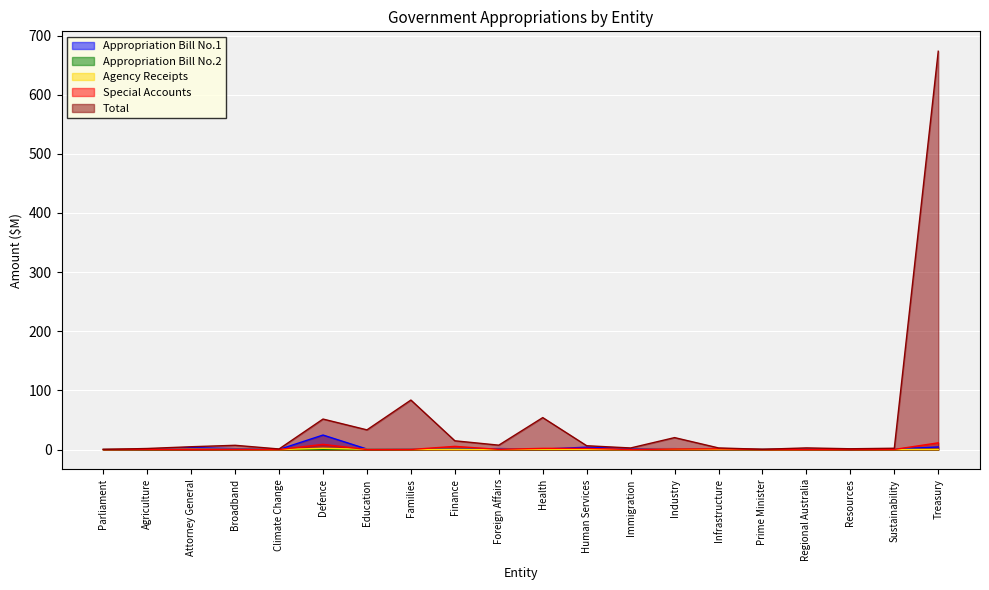

Which has a higher value, Foreign Affairs or Industry?

Foreign Affairs